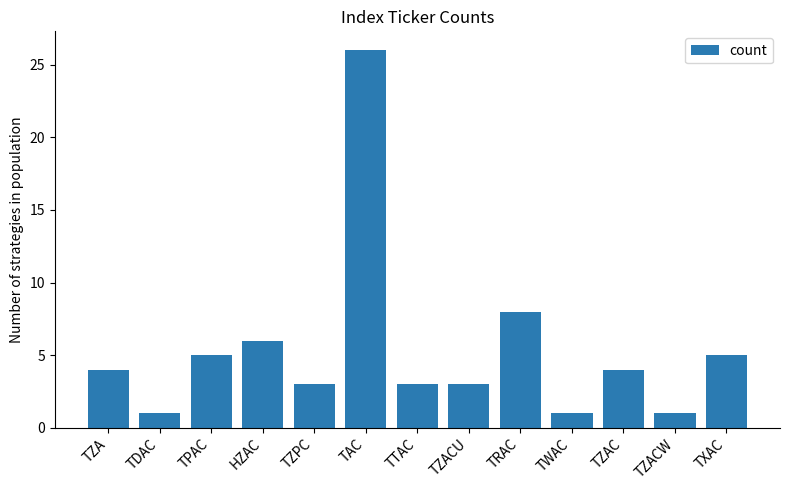

The chart shows a value of 26 at TAC. True or false?

True